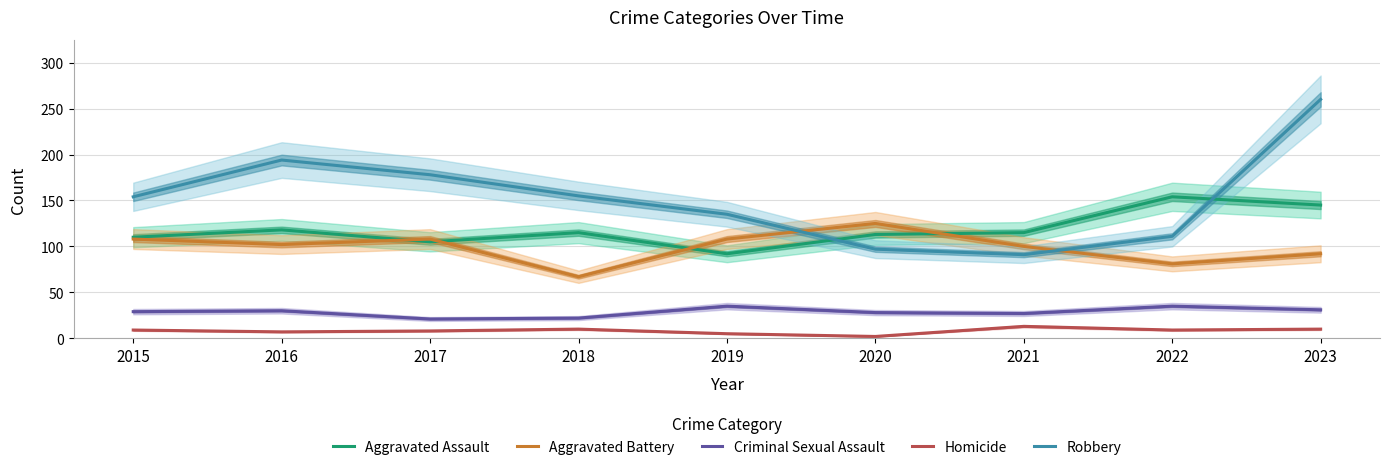

Where do Aggravated Assault and Robbery first cross each other?

2019 and 2020